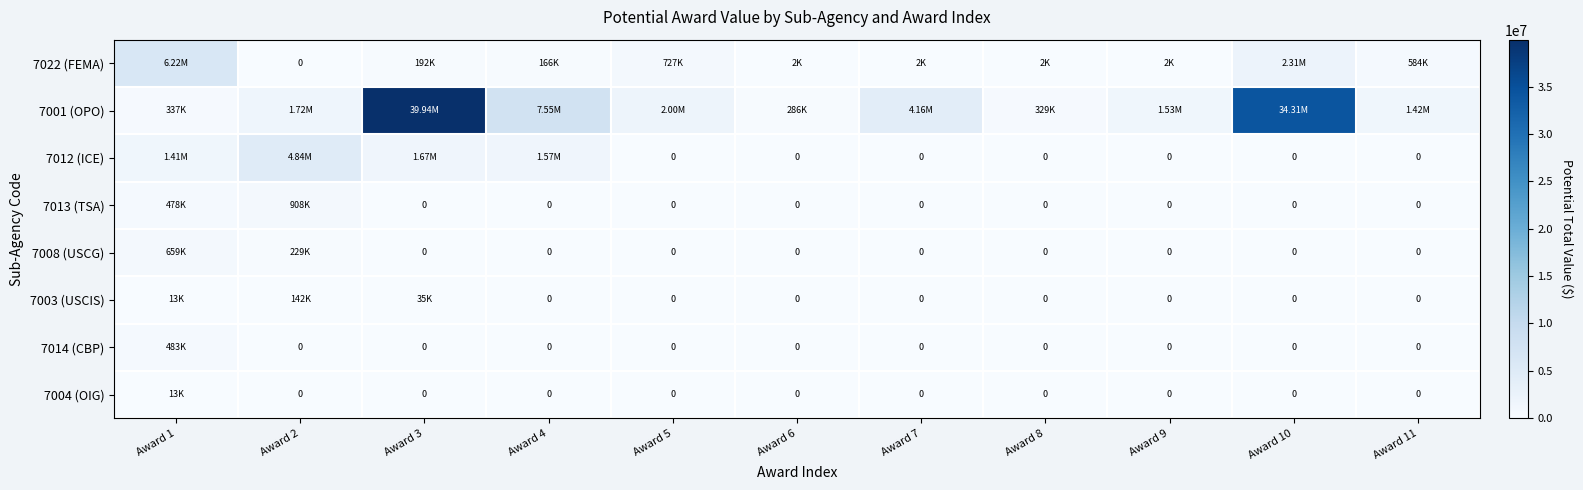

What is the difference between the maximum and second lowest values in the 7013 (TSA) series?

907943.9